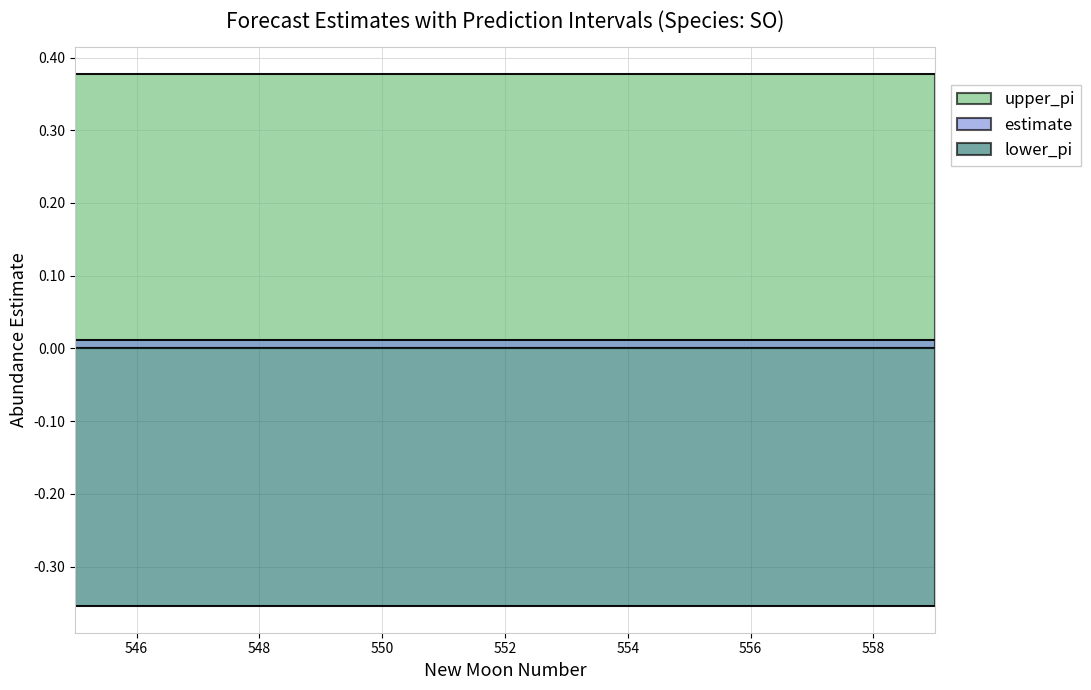

The value of upper_pi at 558 is 0.4. True or false?

True